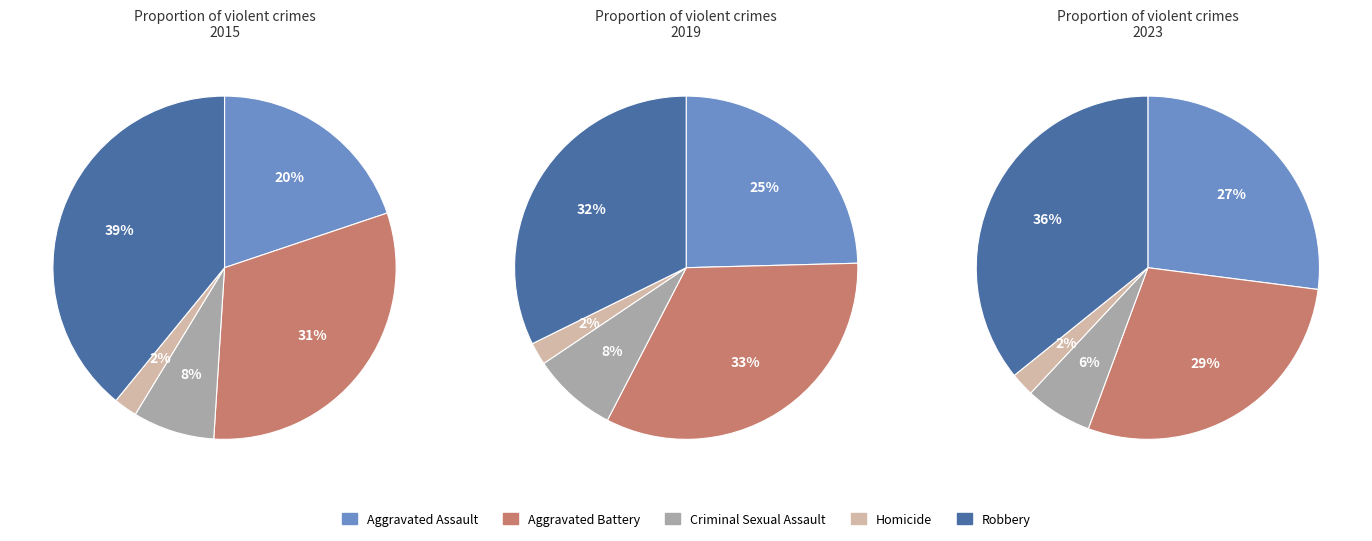

Count the number of slices in the pie.

5